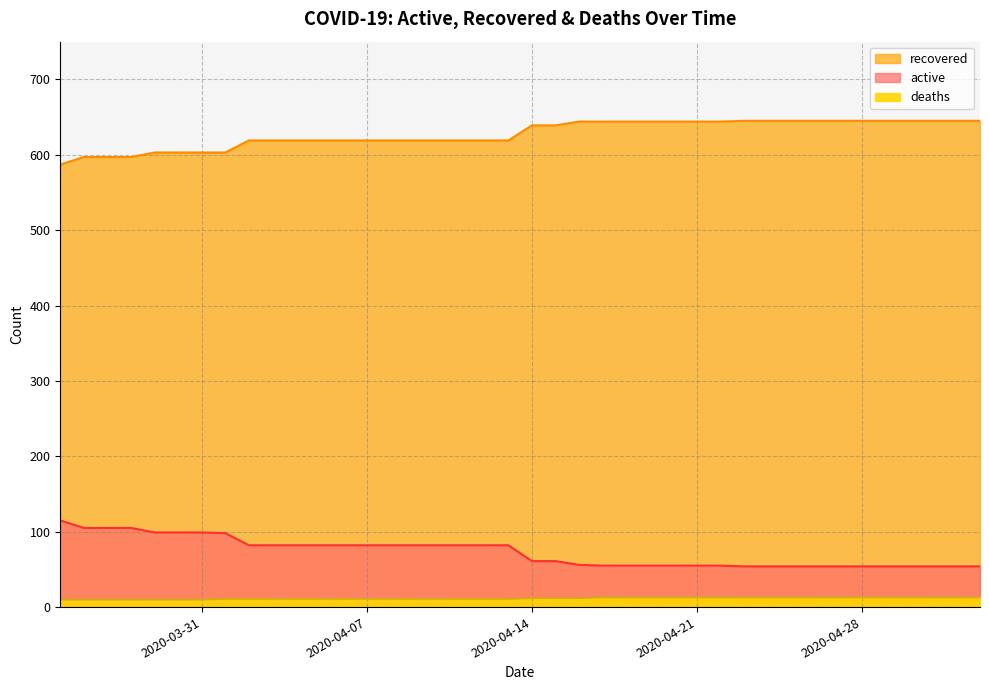

Rank the categories by deaths value from highest to lowest.

2020-04-18, 2020-04-24, 2020-04-30, 2020-05-03, 2020-04-06, 2020-04-12, 2020-03-25, 2020-03-31